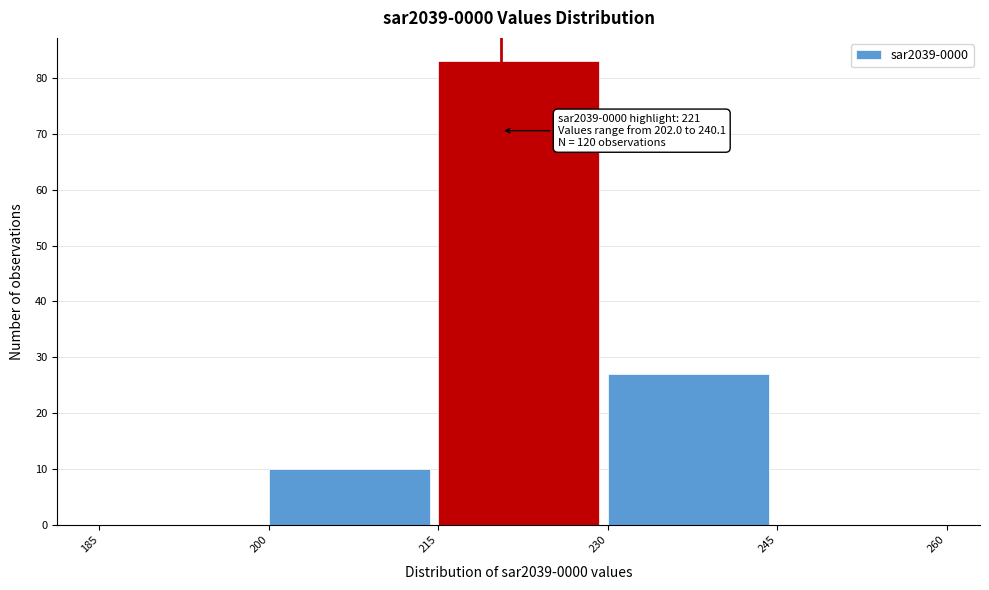

Which range on the x-axis has the tallest bar?

215 to 230